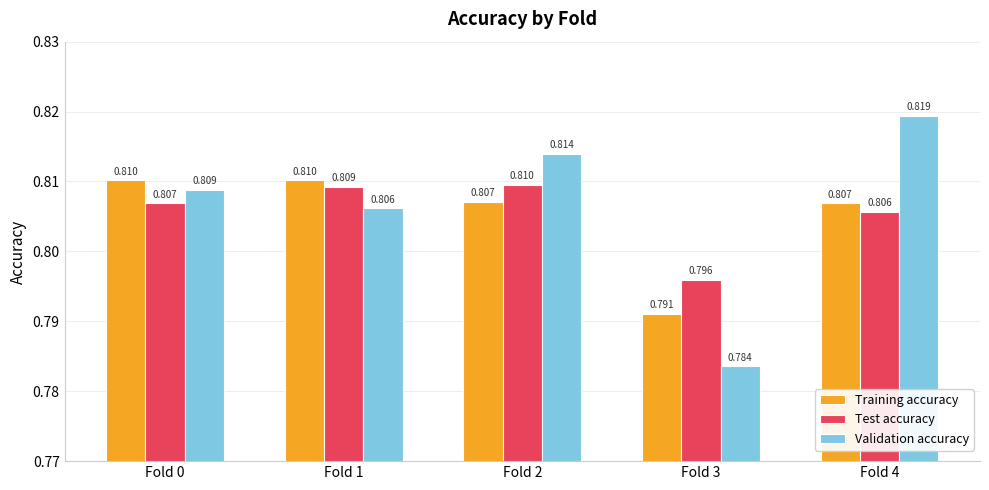

How many categories are shown in the chart?

5